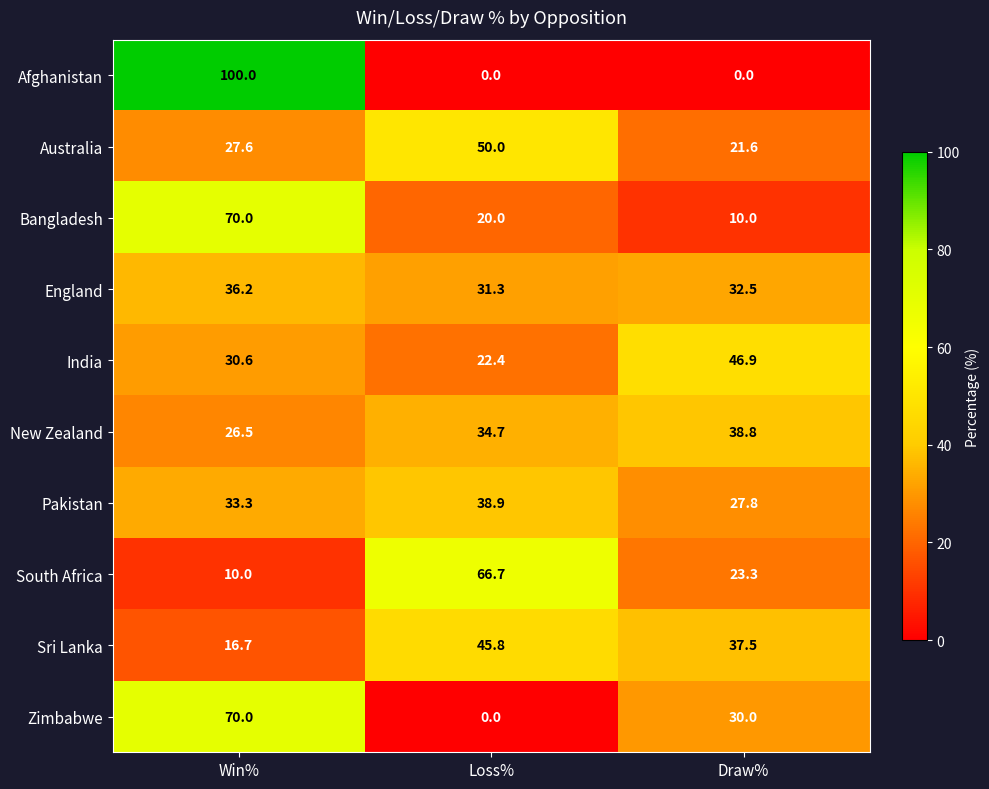

What is the difference between the maximum and second lowest values in the New Zealand series?

4.1